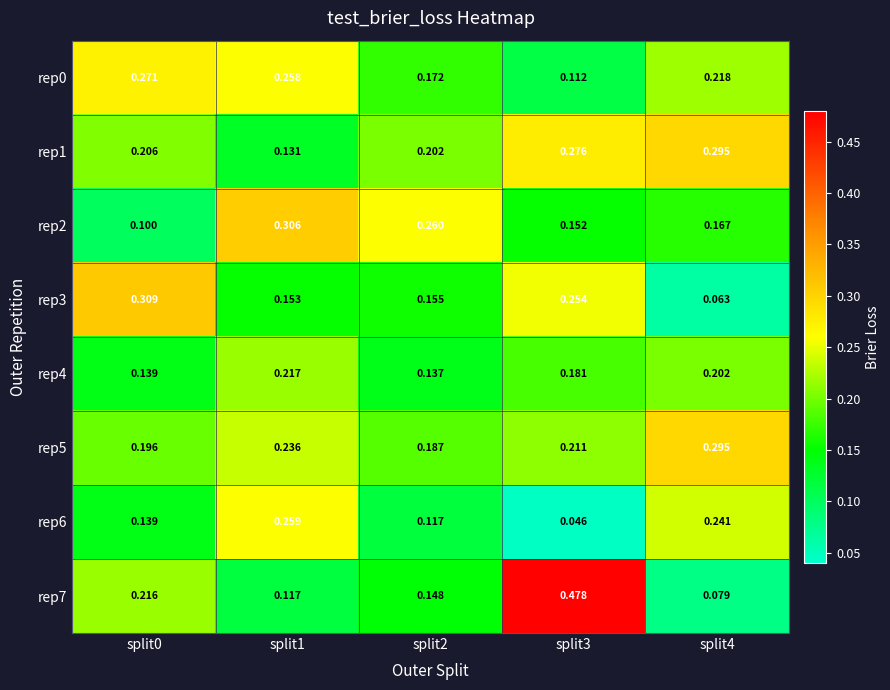

Is the value of rep0 at split1 greater than the value of rep7 at split0?

Yes